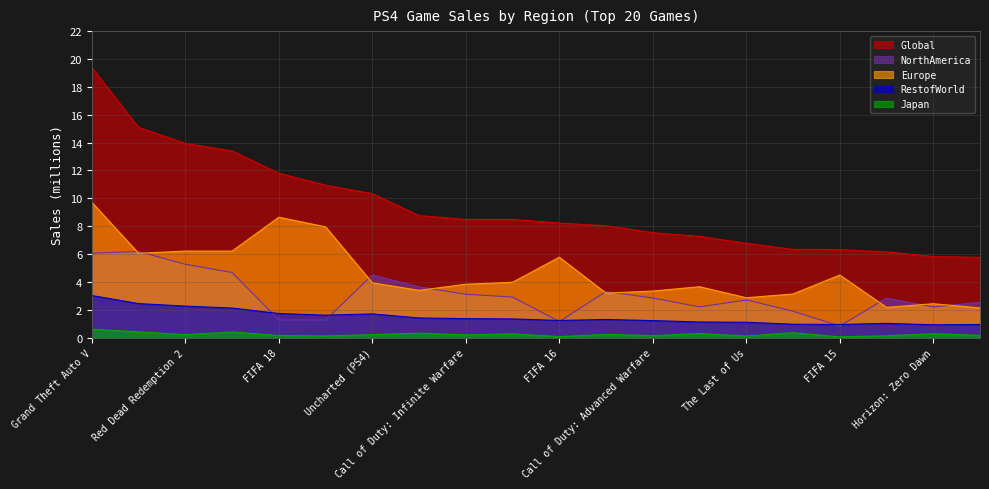

True or false: RestofWorld has a value of 1.7 at Uncharted (PS4).

True